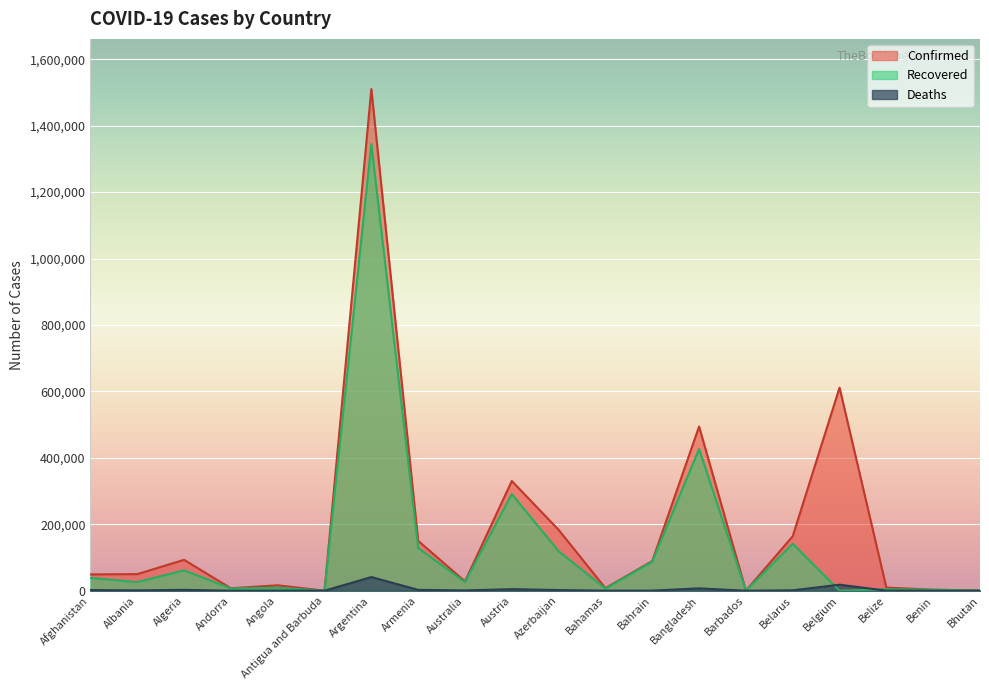

Which category has the lowest value in the Confirmed series?

Antigua and Barbuda